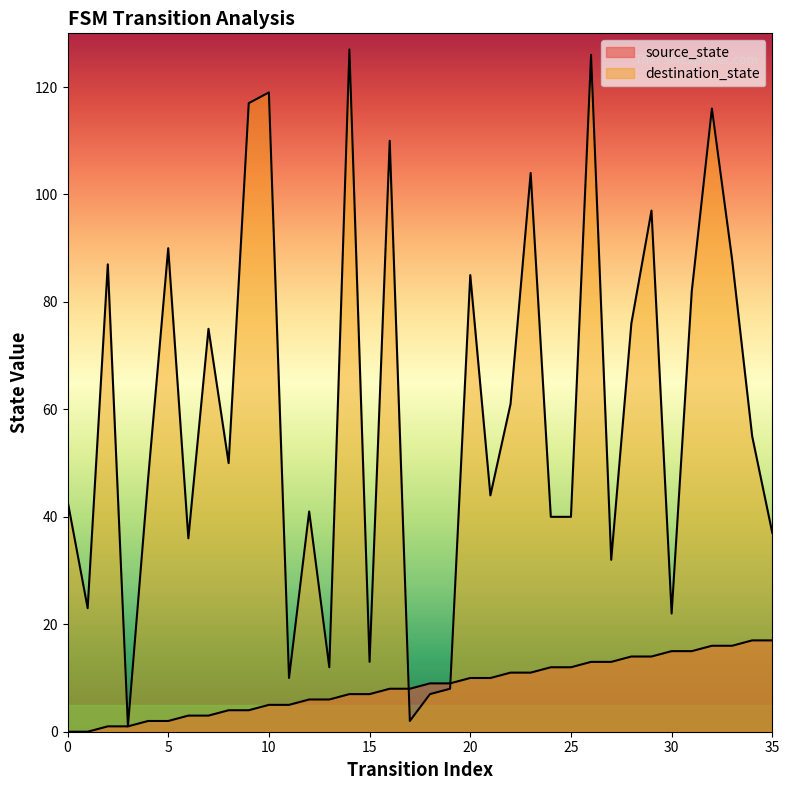

Between which two adjacent categories do destination_state and source_state first intersect?

16 and 17